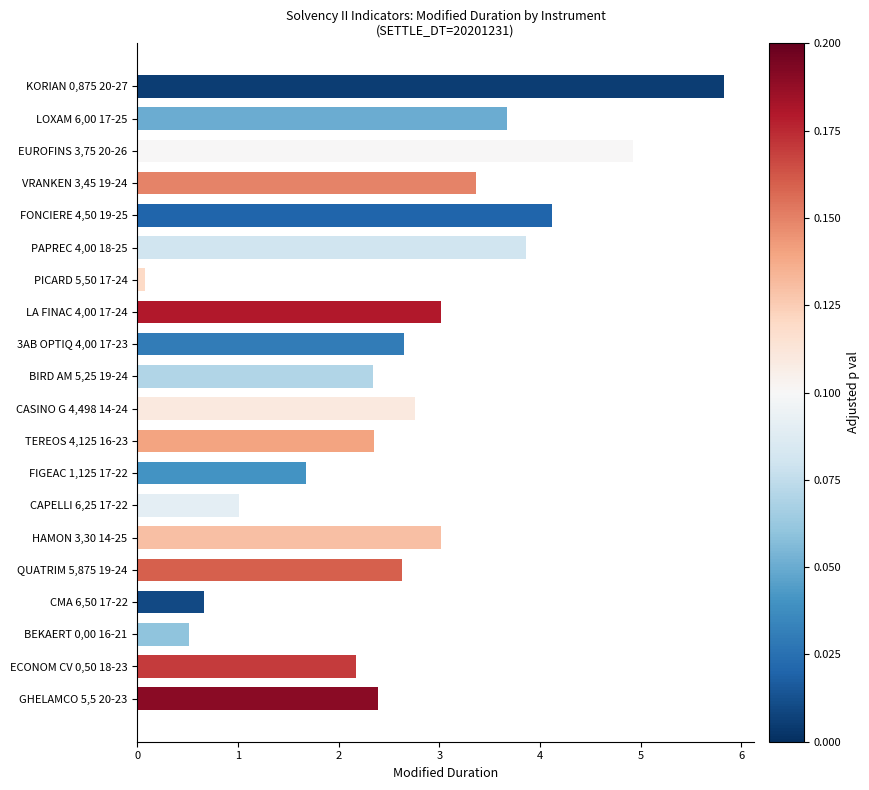

What is the sum of the values at QUATRIM 5,875 19-24 and VRANKEN 3,45 19-24?

6.0